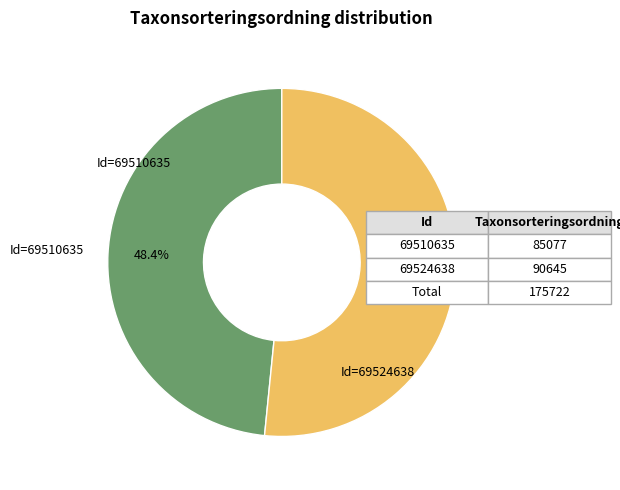

Does any single category account for the majority?

Yes